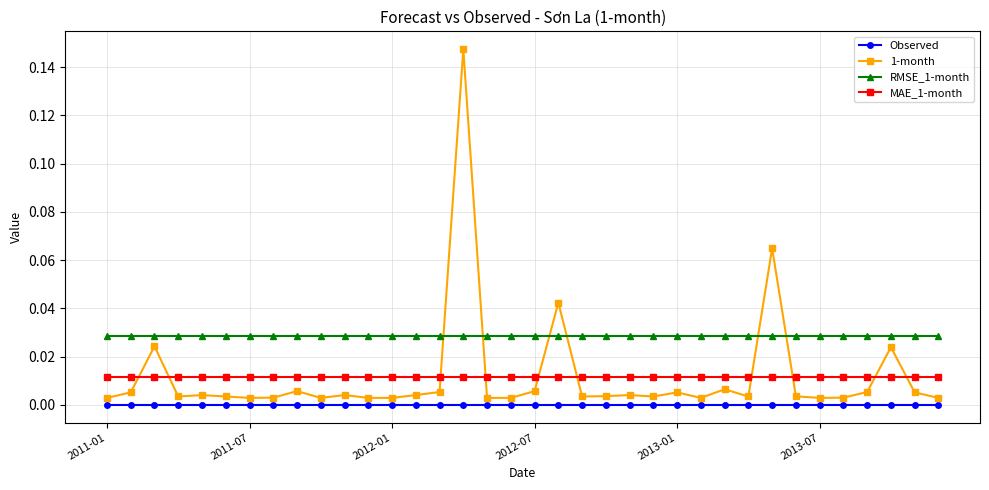

Which series has the largest total across all categories?

RMSE_1-month